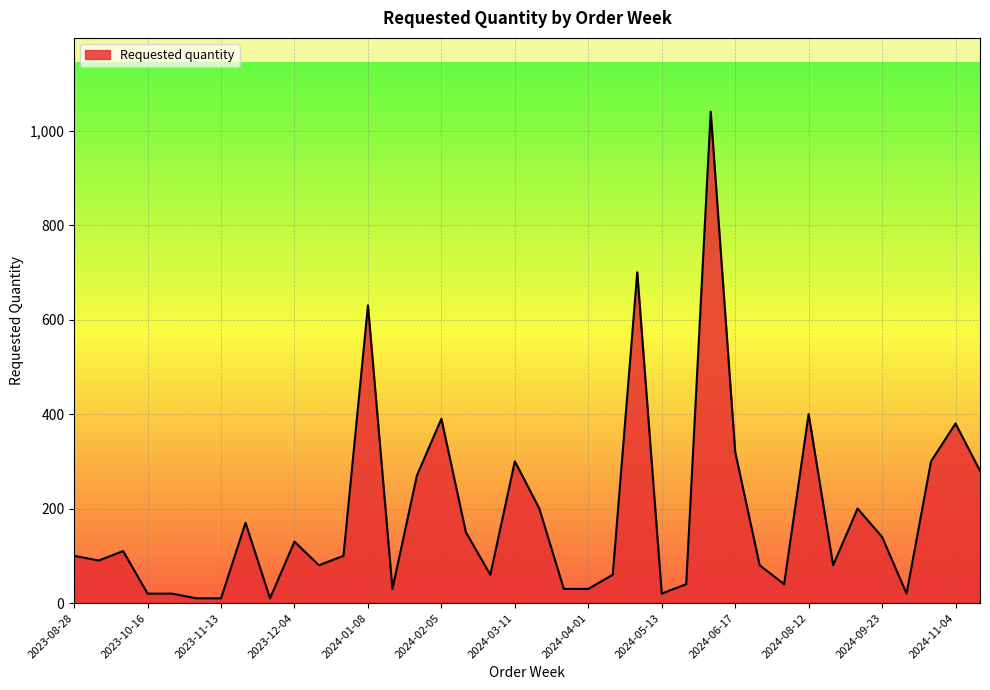

How many series are shown in this chart?

1